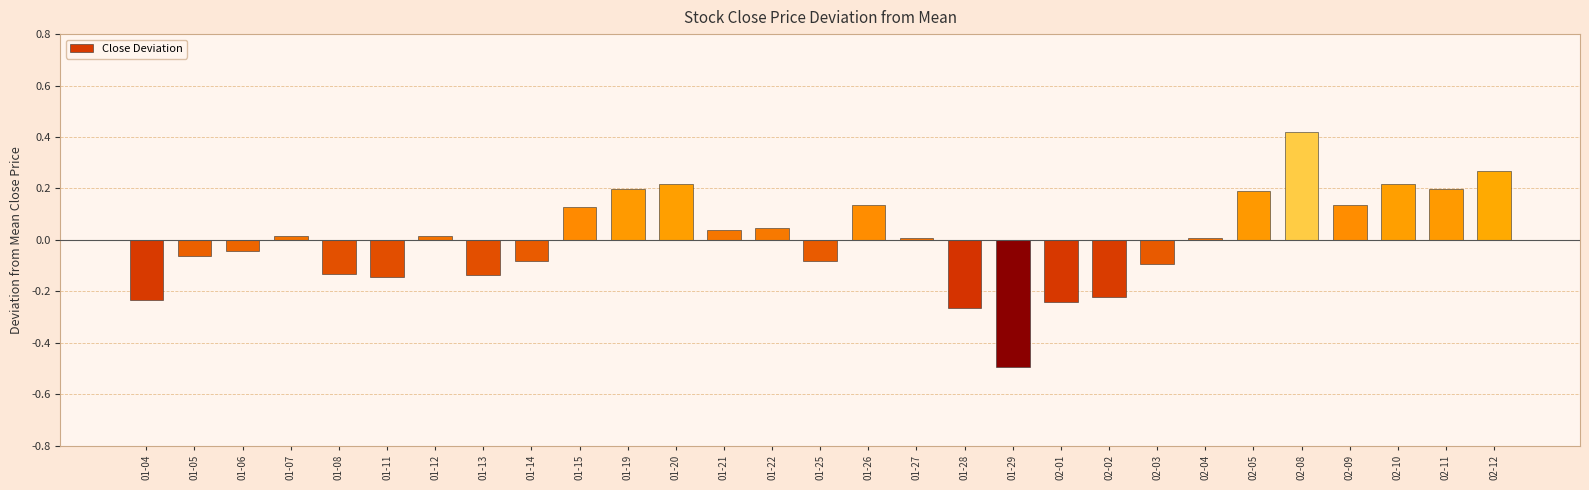

Which category has the highest value across all series?

02-08